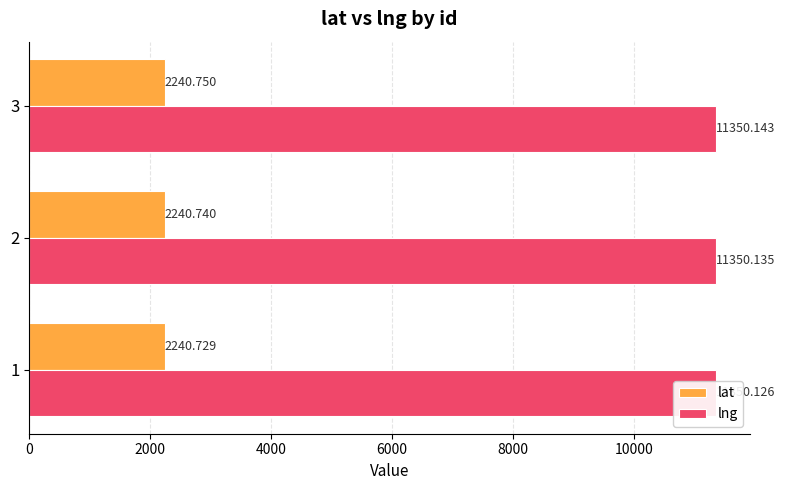

Between 2 and 3, which is larger?

3